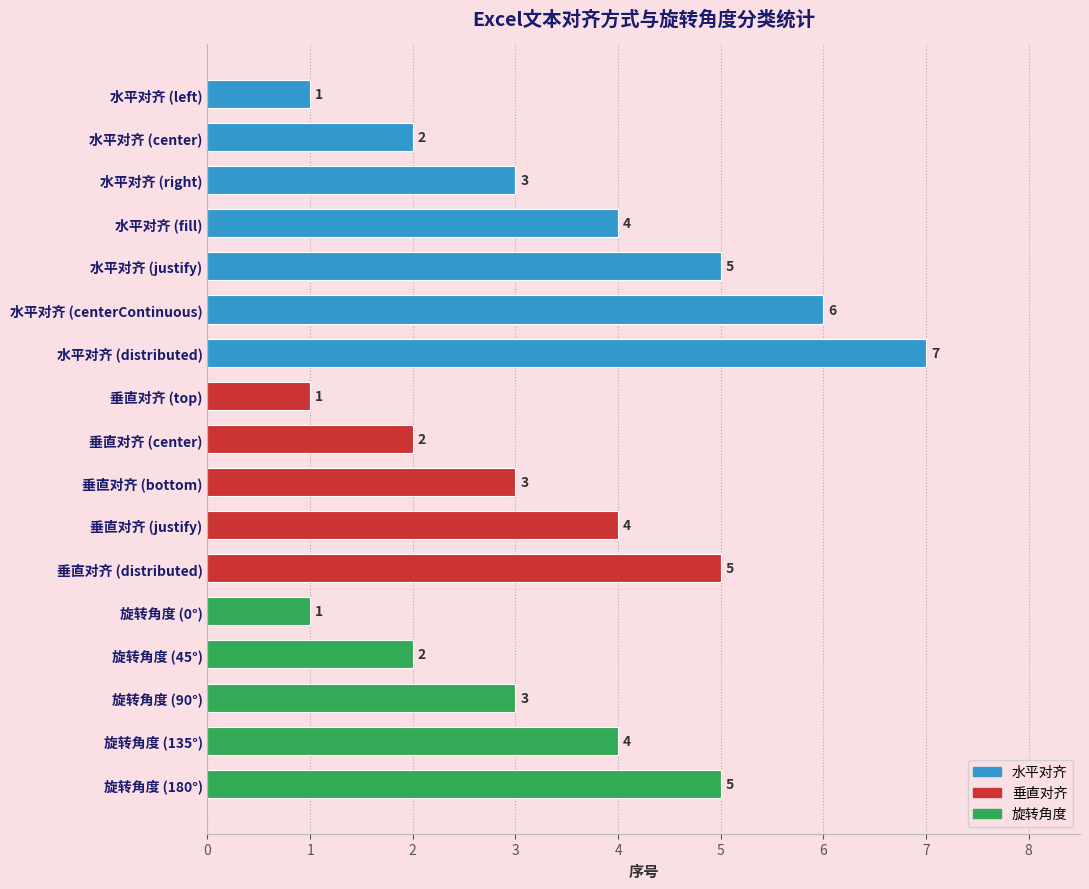

Are the bars grouped side by side (vs. stacked)?

No